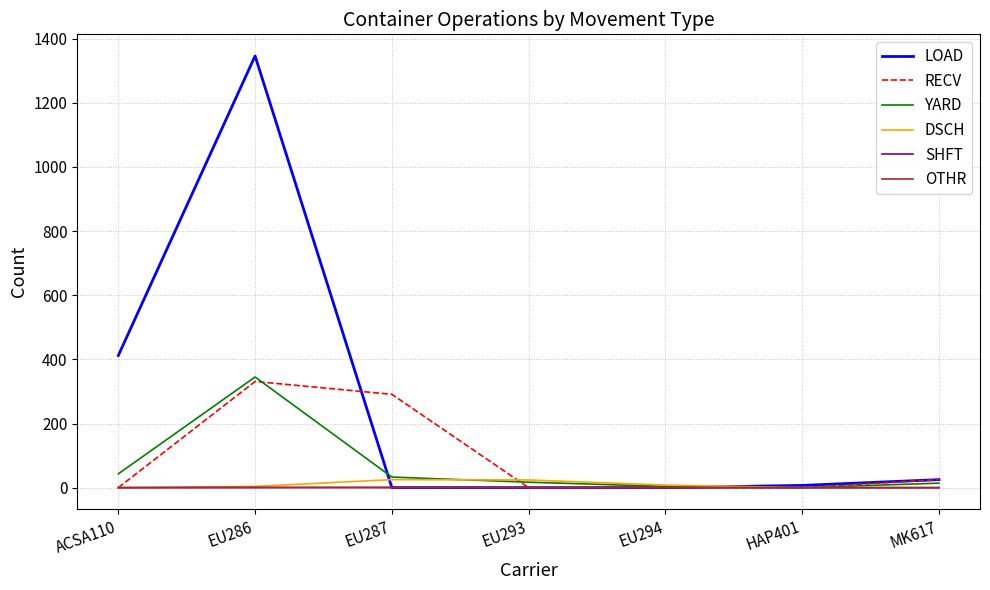

At which category is the sum across all series the highest?

EU286